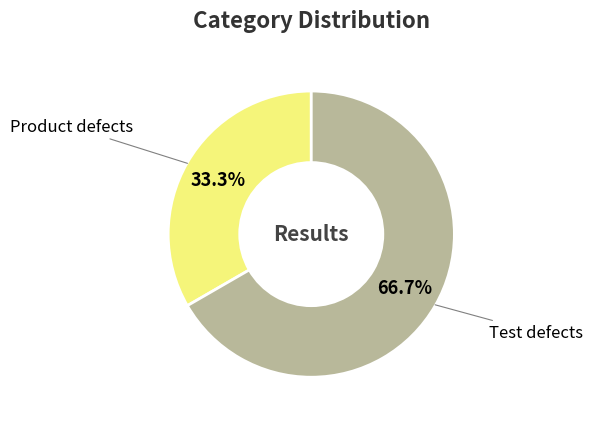

What is the ratio of the value at Product defects to the value at Test defects?

0.5